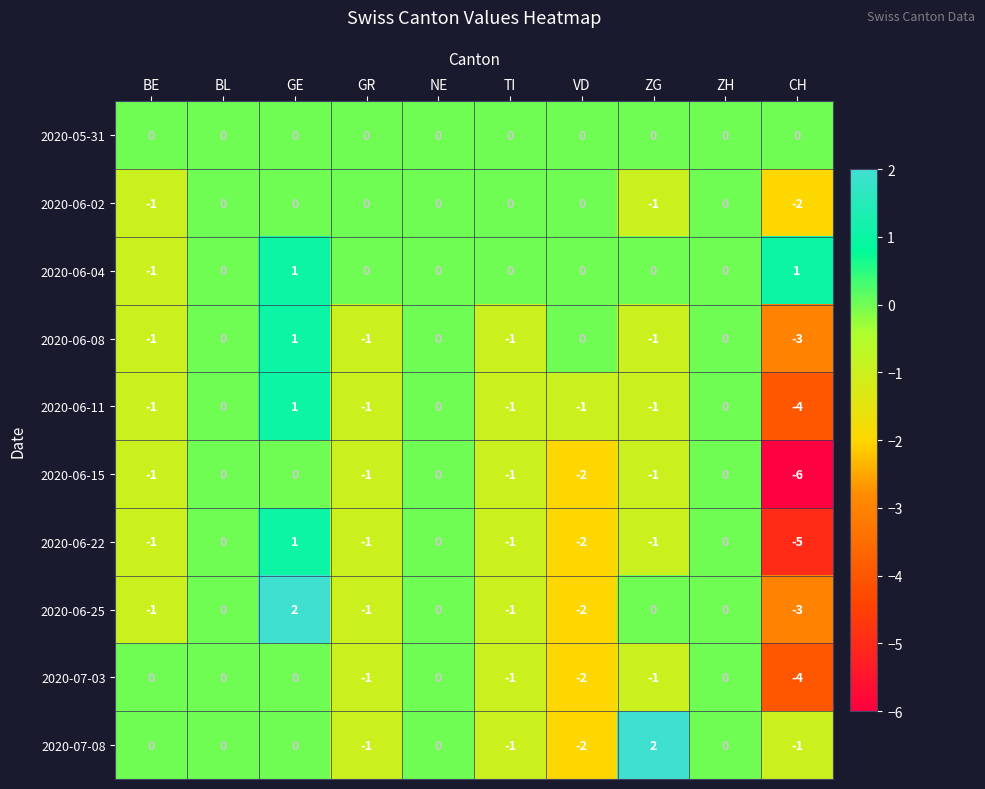

Where is 2020-06-22 nearest to the value -2?

VD